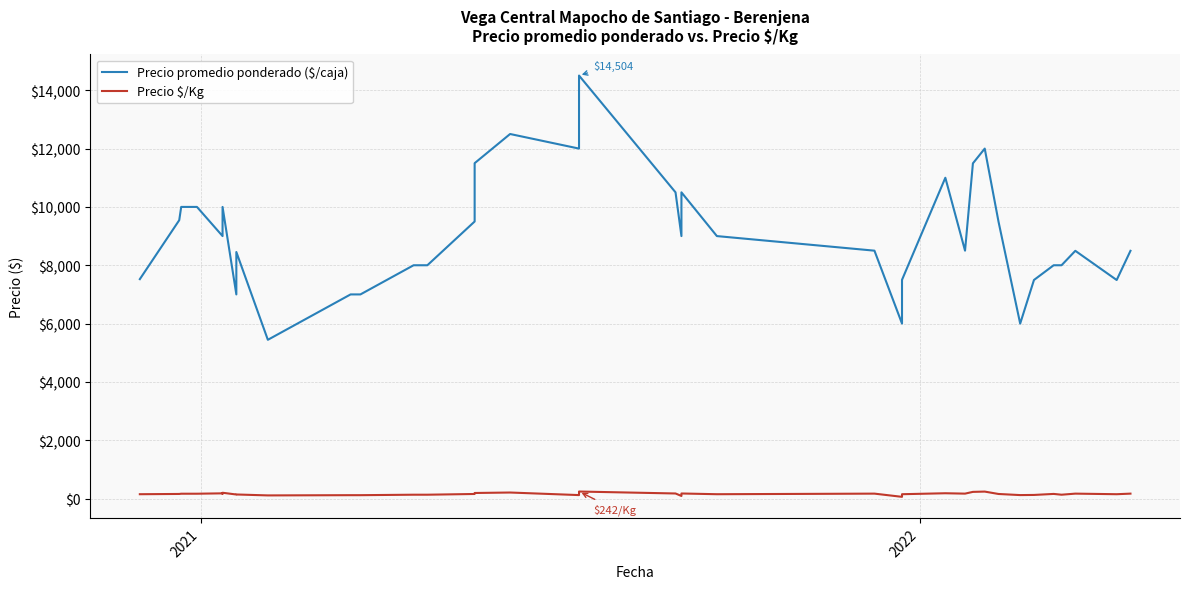

What is the value of the Precio promedio ponderado ($/caja) point at the 22nd from the left?

10500